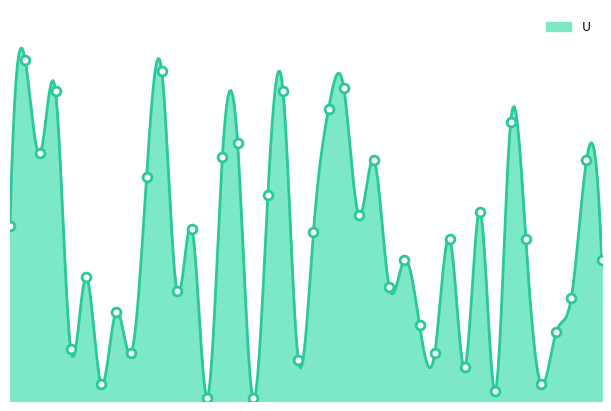

What is the ratio of the value at 04:30 to the value at 06:00?

1.3